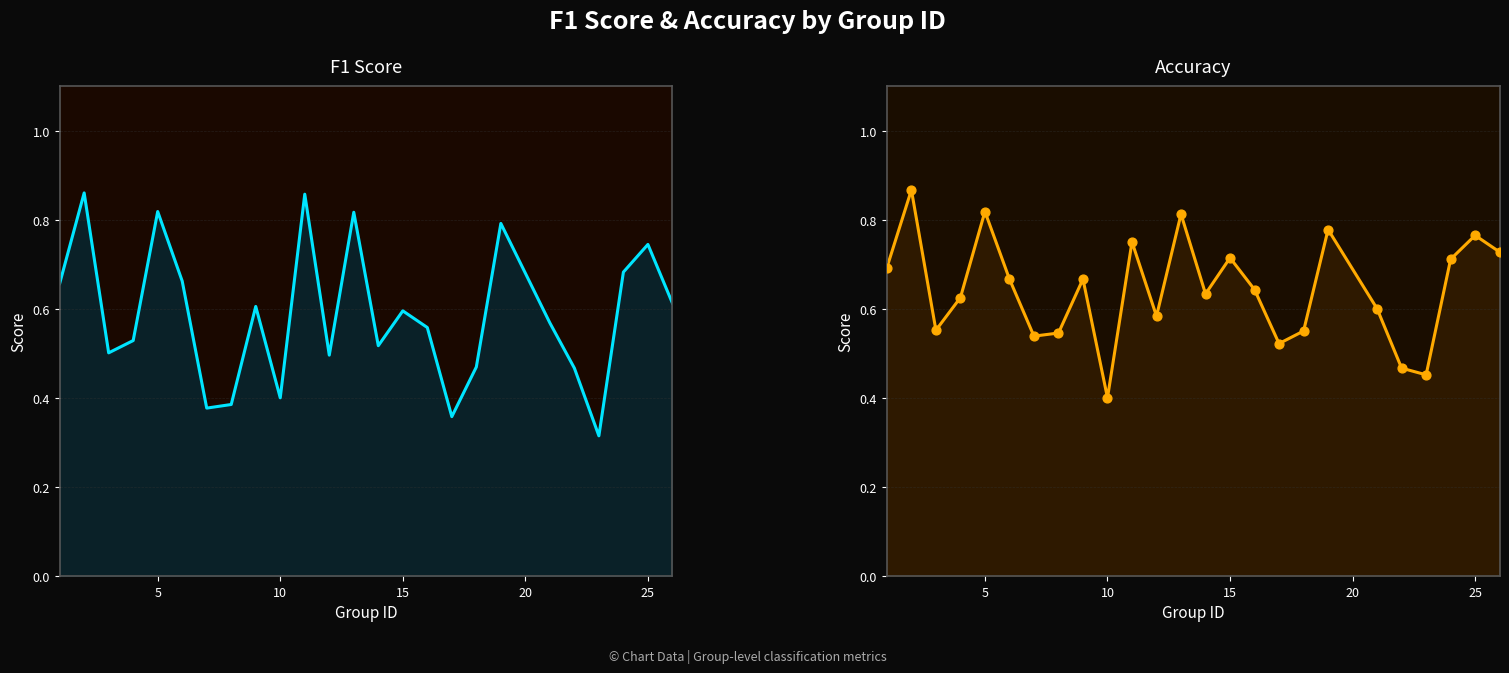

Which series reaches the minimum Y coordinate?

f1